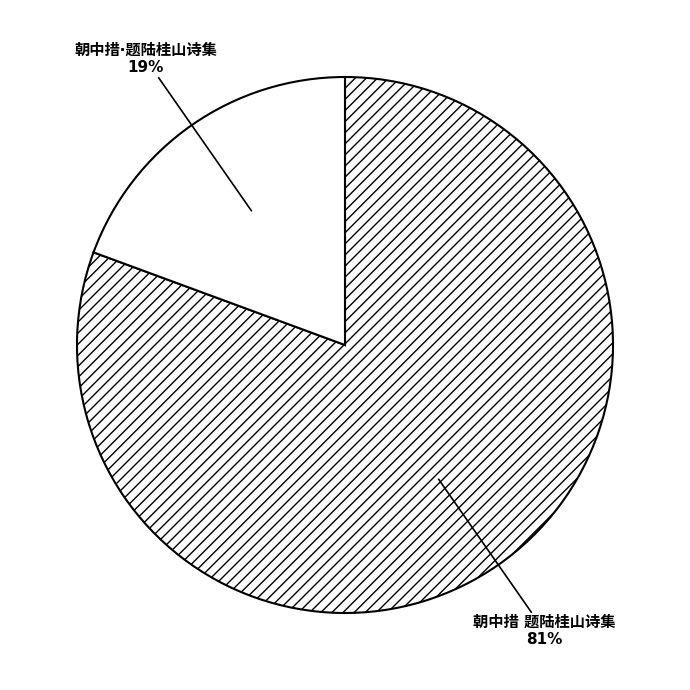

Does any single category account for the majority?

Yes